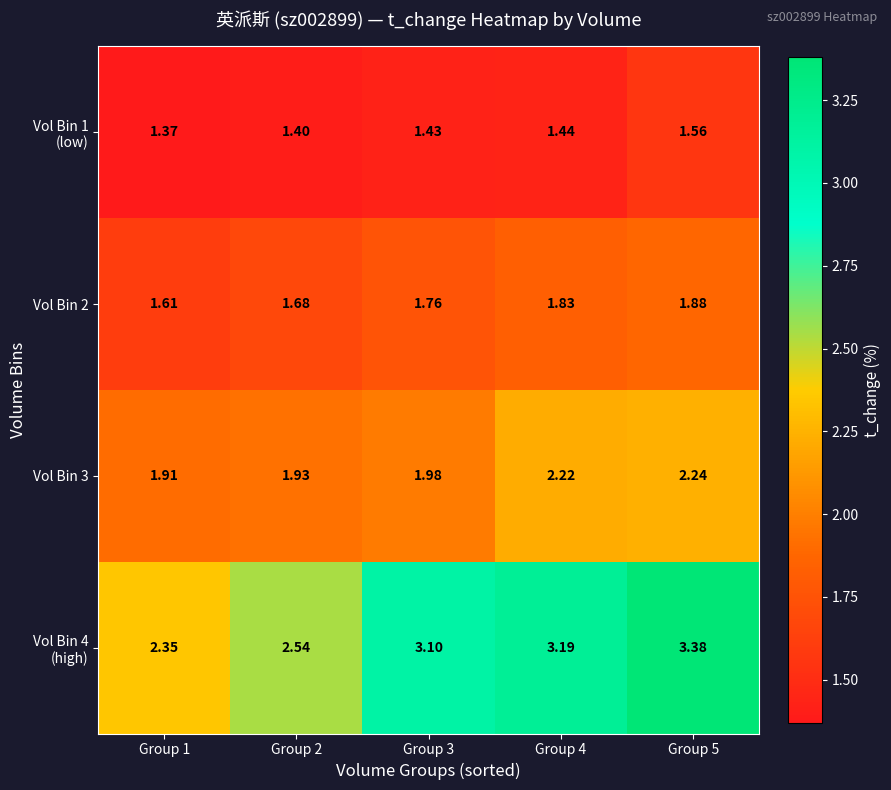

What is the total value across all series at Group 3?

8.3